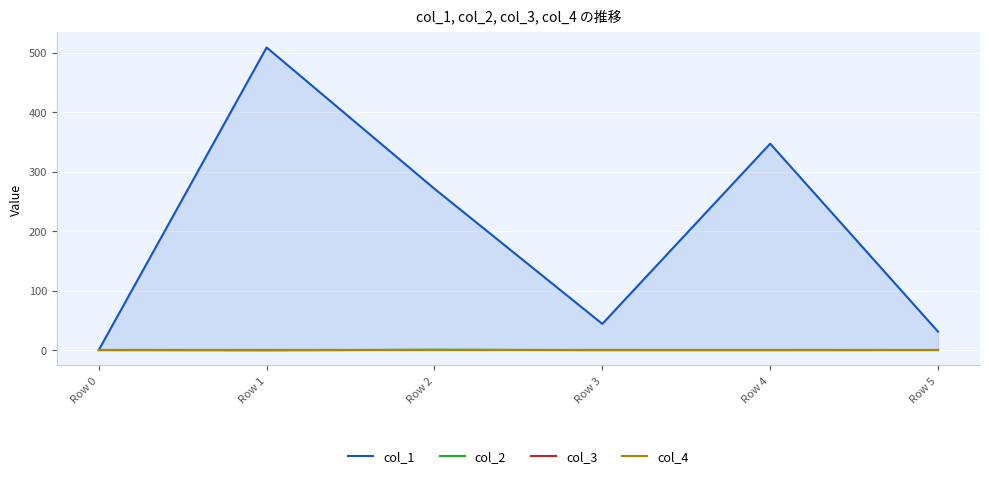

Which series changed the most between Row 3 and Row 4?

col_1